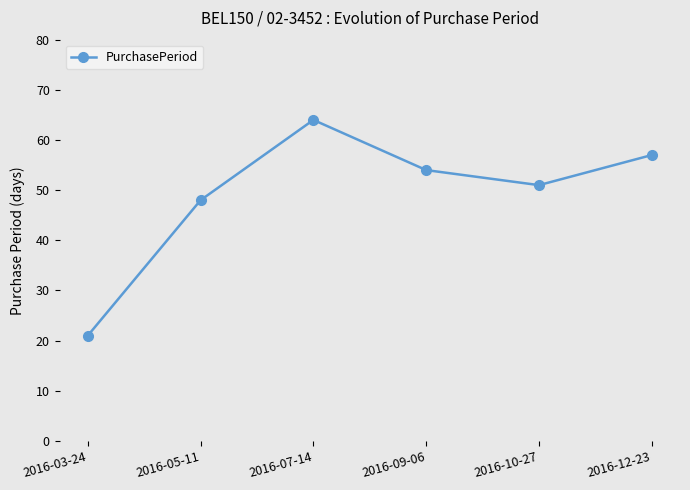

What is the change in value from 2016-09-06 to 2016-12-23?

+3